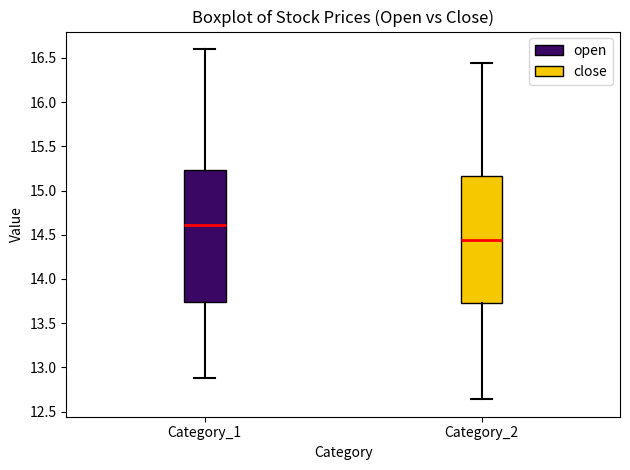

Which box has the lowest median line?

Category_2